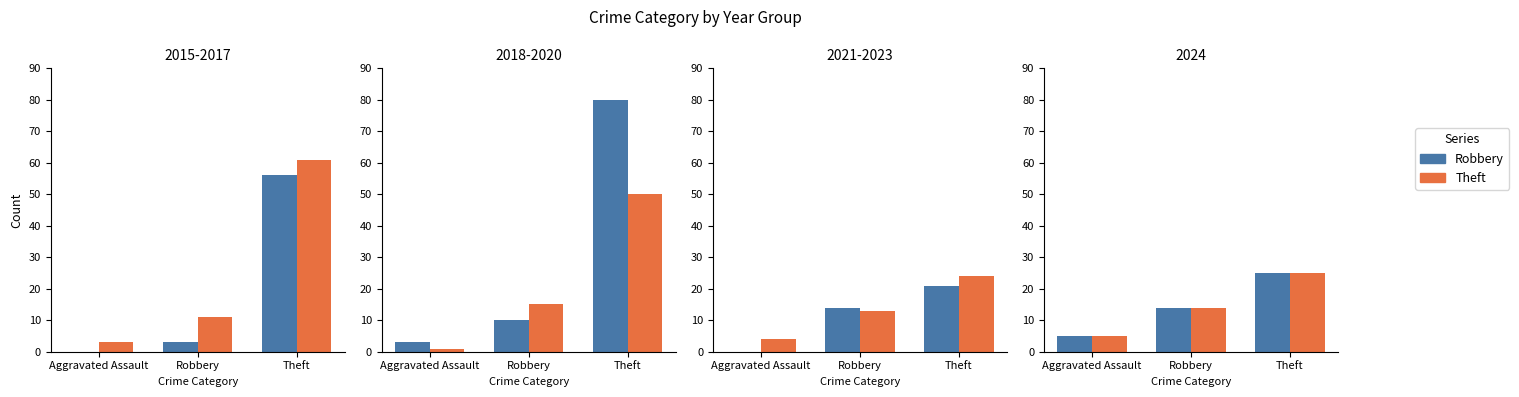

What is the total value across all series at Robbery?

28